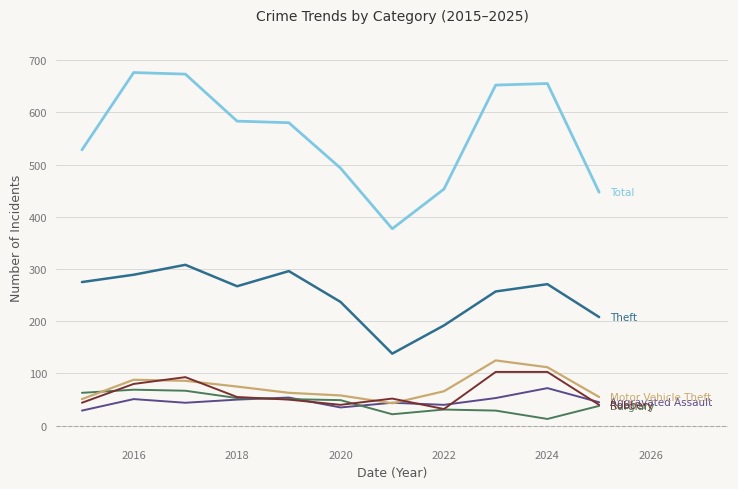

What is the maximum value shown in the chart?

676